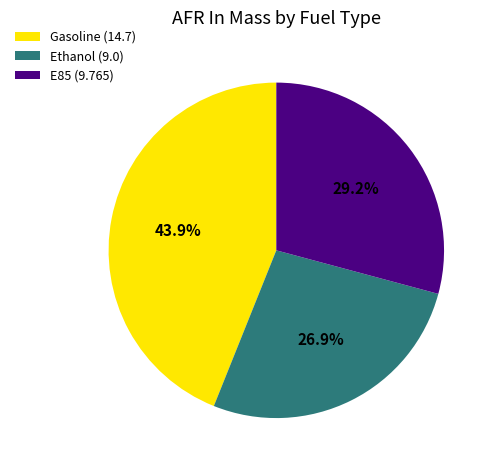

Is it true that E85 is 29% of the pie?

True